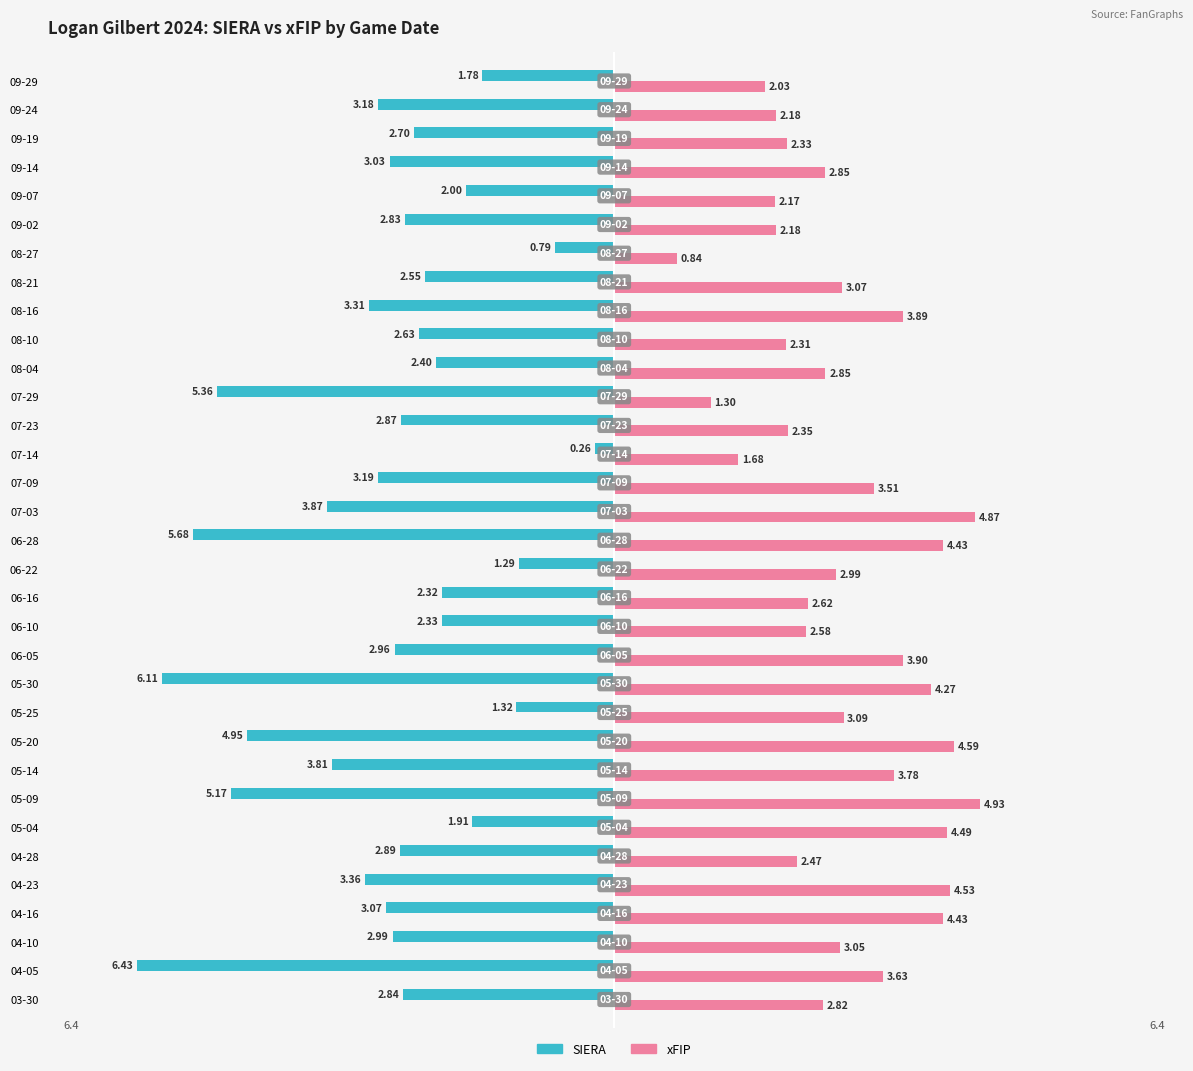

Which series has the widest spread of values?

SIERA